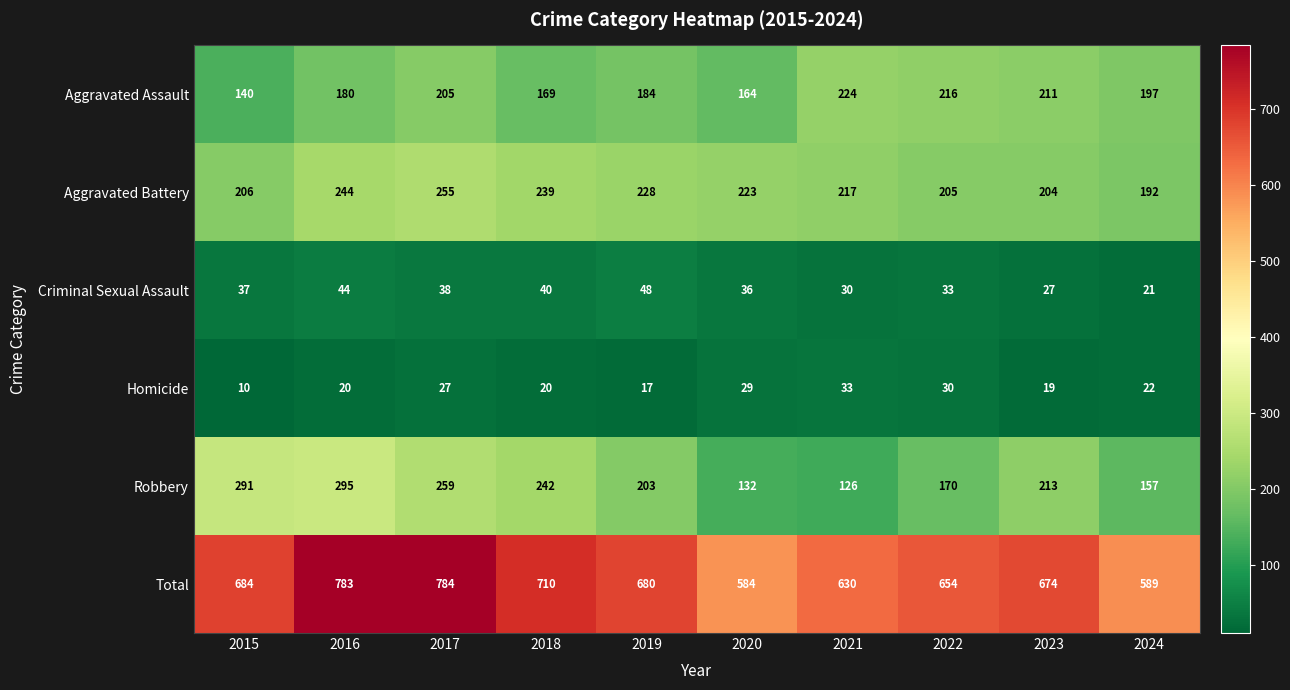

The Aggravated Battery series shows 217 at 2021. True or false?

True